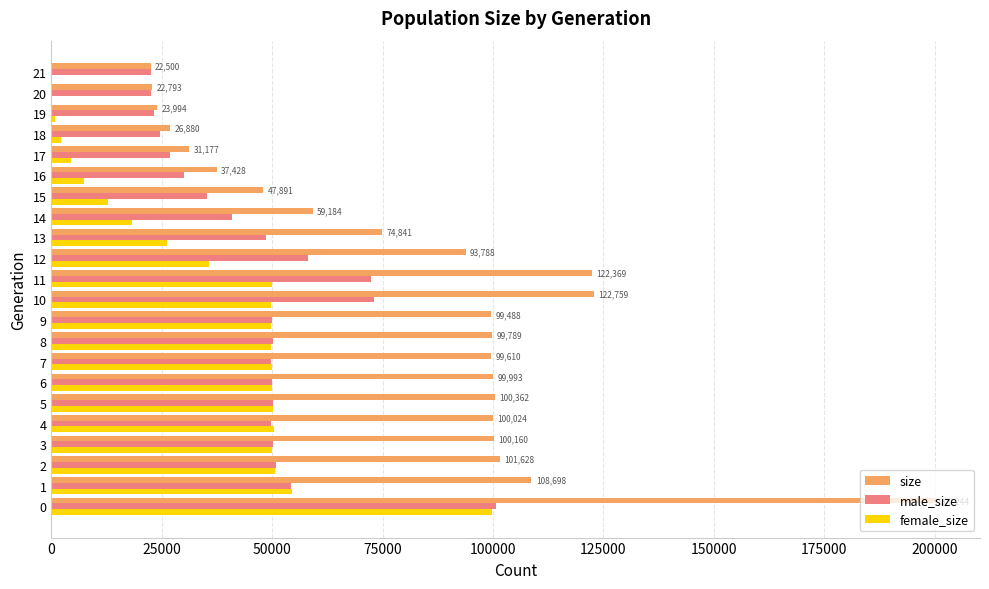

How many series are shown in this chart?

3